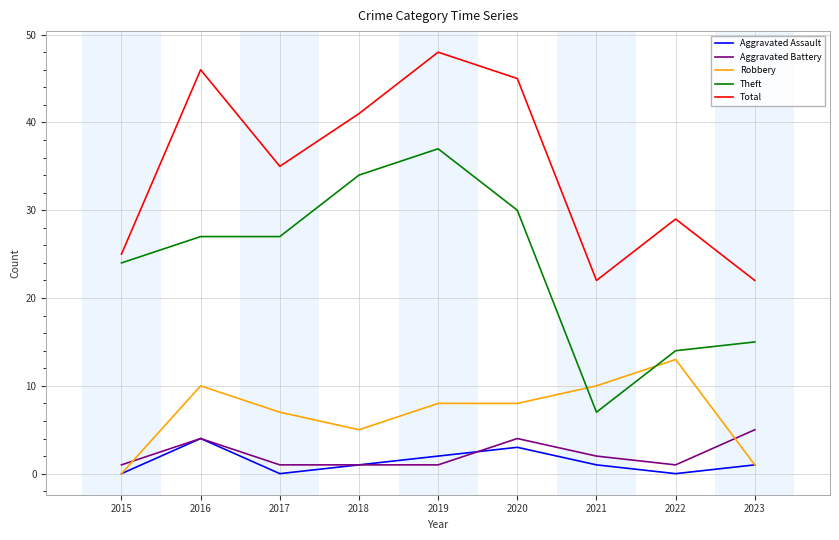

The Total series shows 46 at 2016. True or false?

True